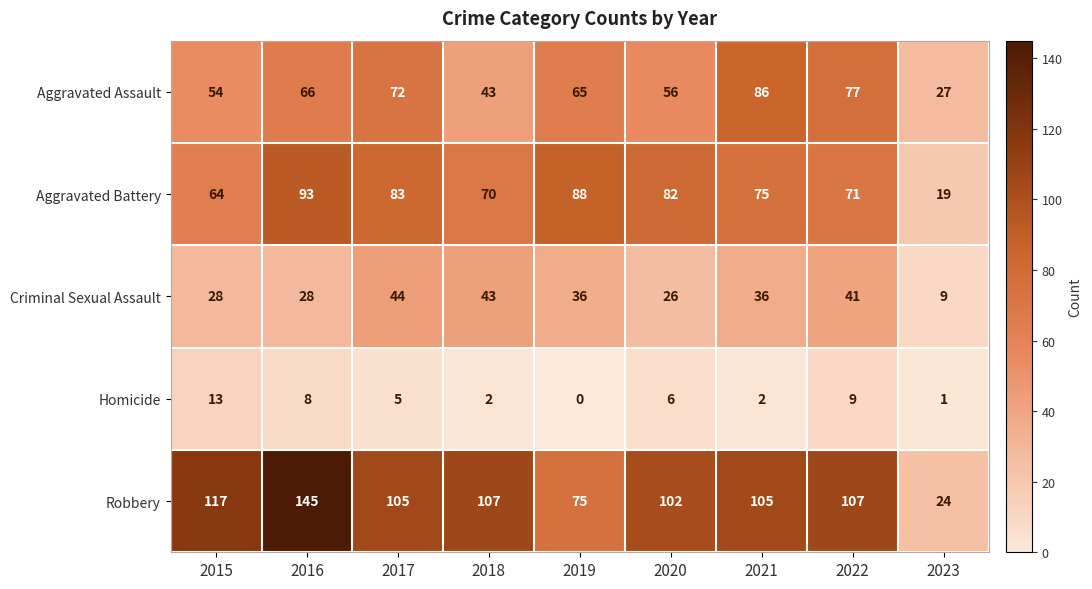

Count the number of data series in this chart.

5